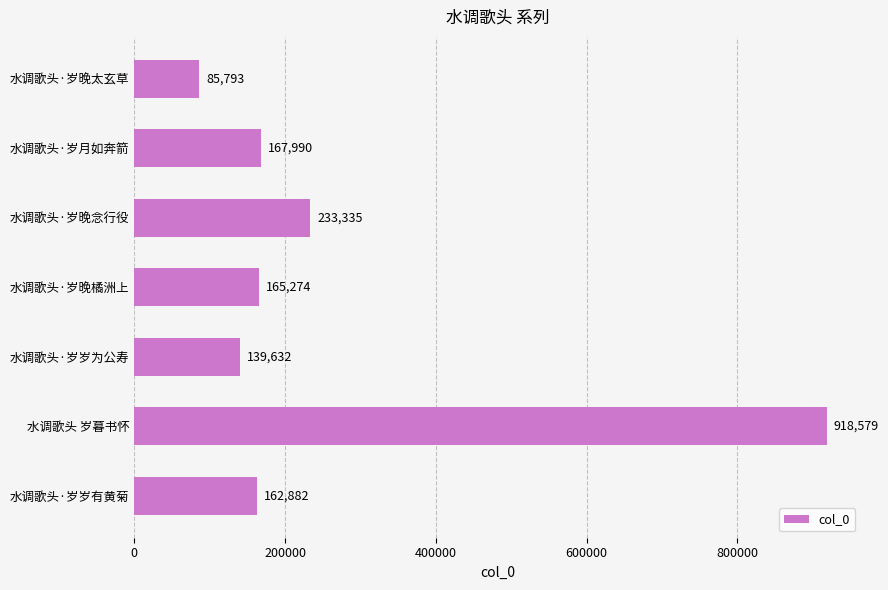

Which has a higher value, 水调歌头·岁晚念行役 or 水调歌头 岁暮书怀?

水调歌头 岁暮书怀